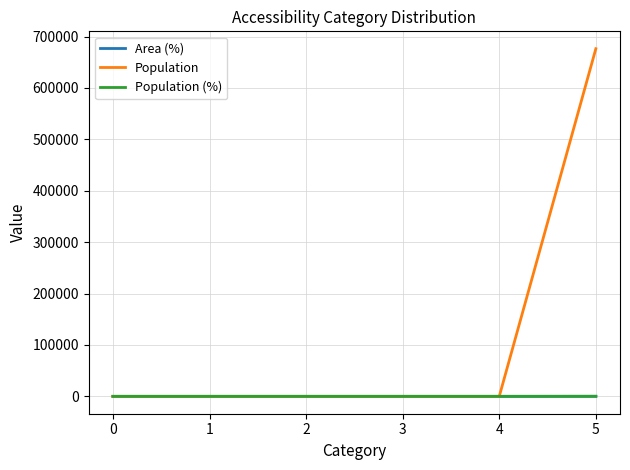

True or false: Area (%) and Population (%) intersect in this chart.

False